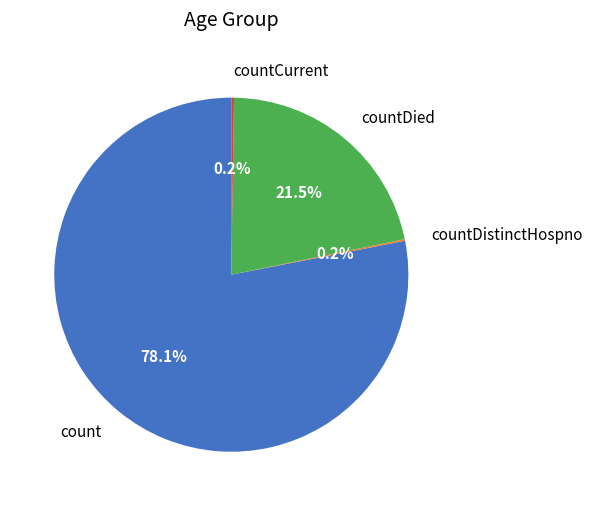

Combined, what portion of the pie is count and countDied?

99.6%